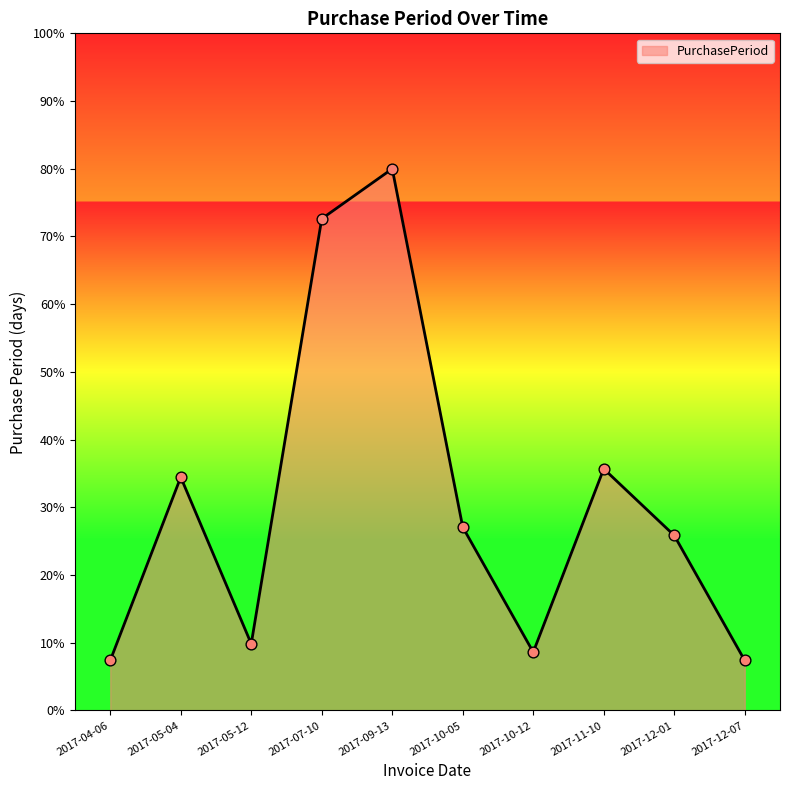

What is the change in value from 2017-05-12 to 2017-09-13?

+70.2